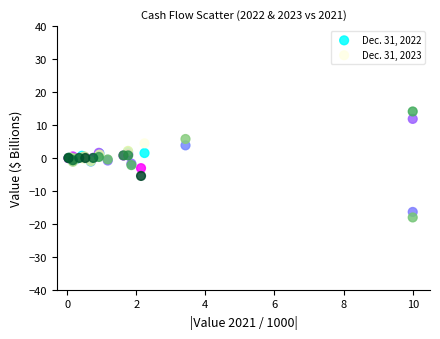

What are all the series names shown in the legend?

Dec. 31, 2022, Dec. 31, 2023